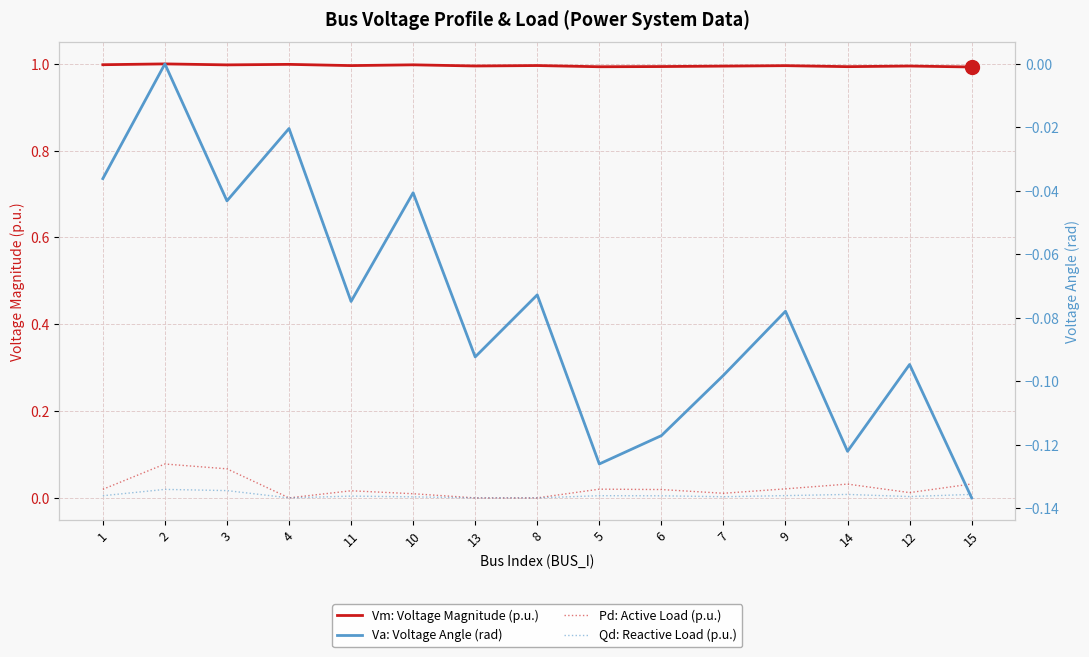

Which series has the largest total across all categories?

Vm: Voltage Magnitude (p.u.)